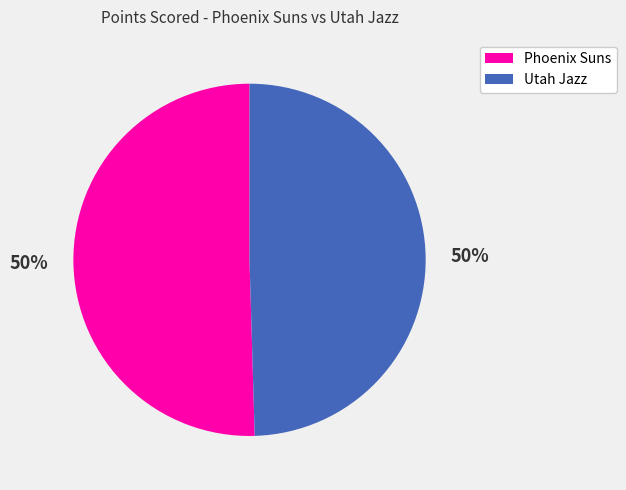

Do Phoenix Suns and Utah Jazz together represent more than half of the pie?

Yes